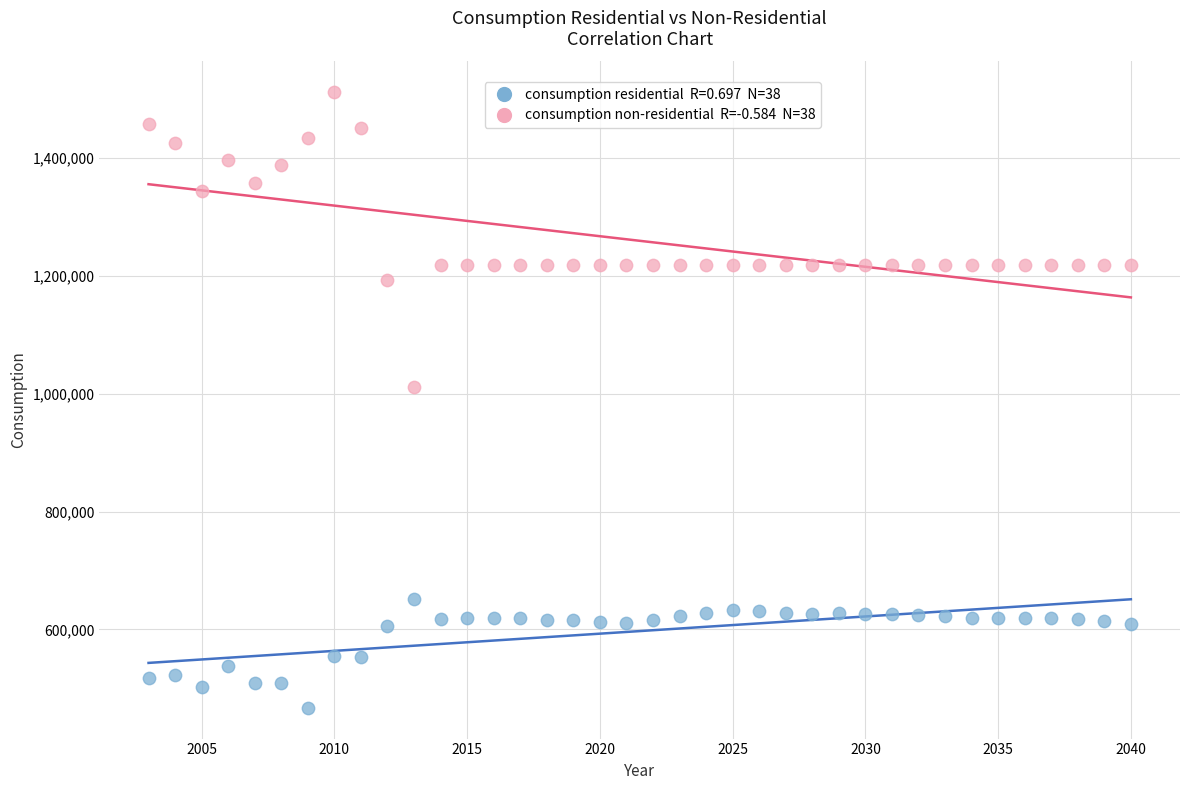

Across all series, what Y value is closest to 989453?

1012377